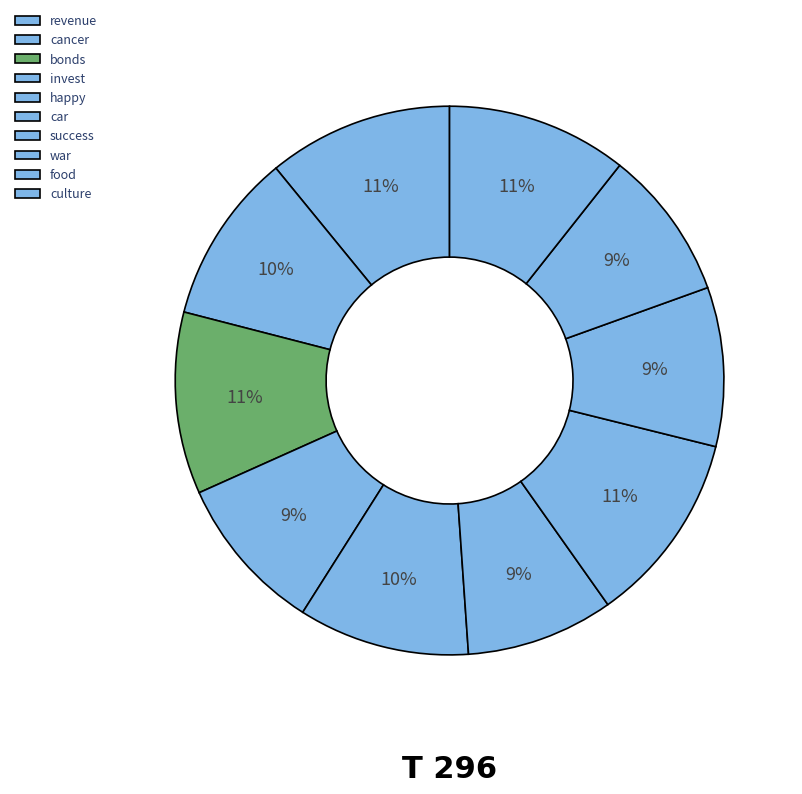

Count the number of slices in the pie.

10